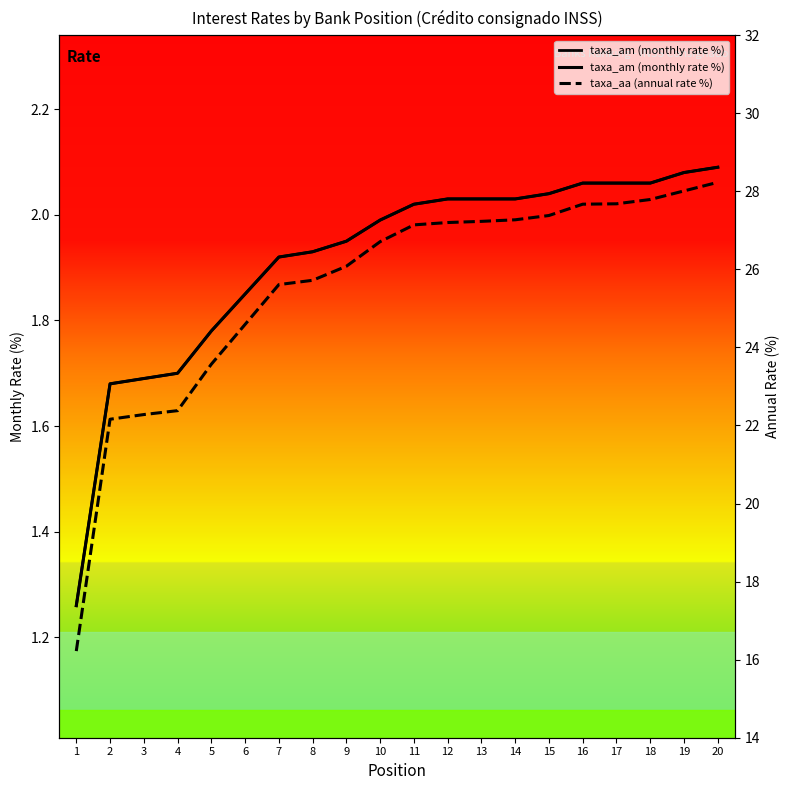

True or false: taxa_aa (annual rate %) and taxa_am (monthly rate %) cross at least once.

False